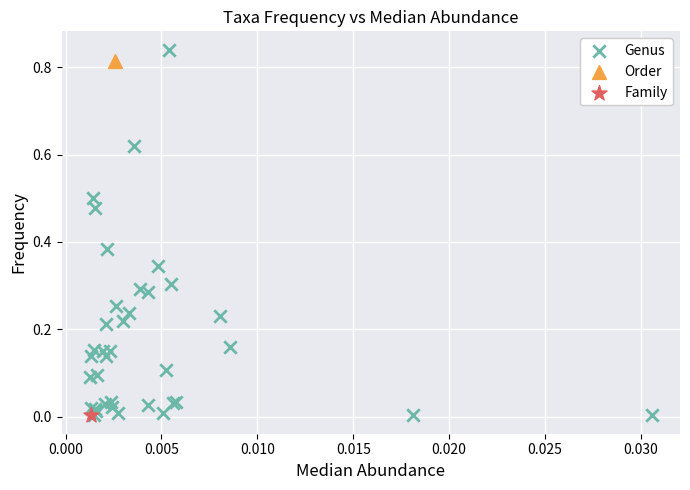

What are all the series names shown in the legend?

Genus, Order, Family